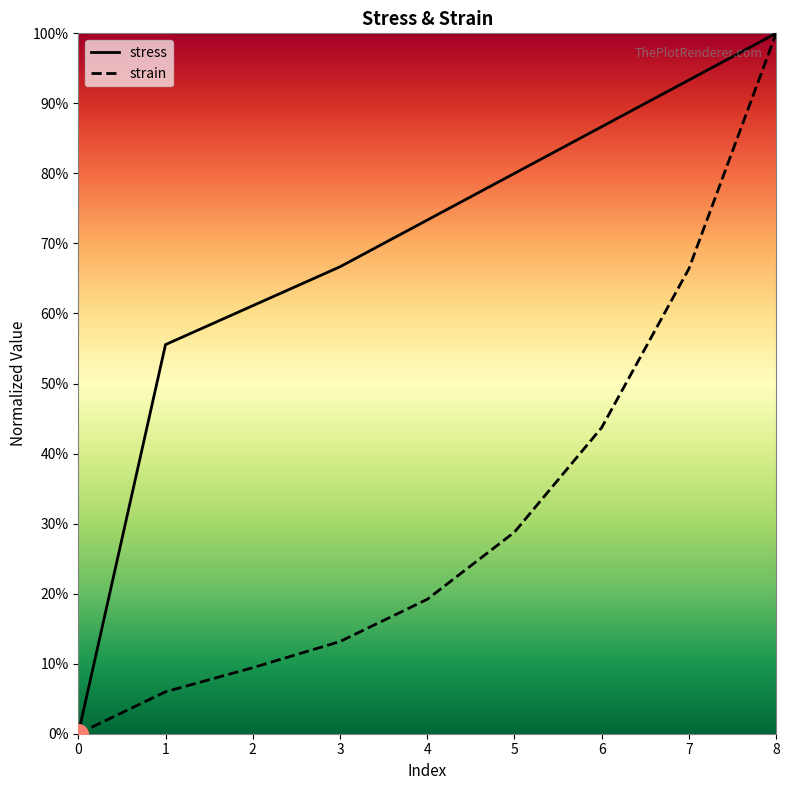

True or false: stress has a value of 1.3 at 5.

False